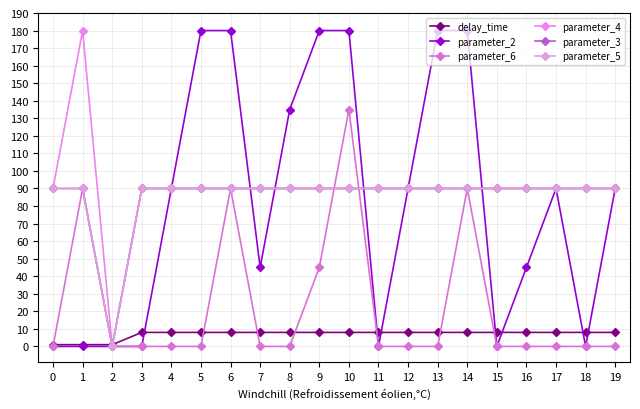

Which series ends up on top after the final intersection of parameter_3 and parameter_2?

parameter_3